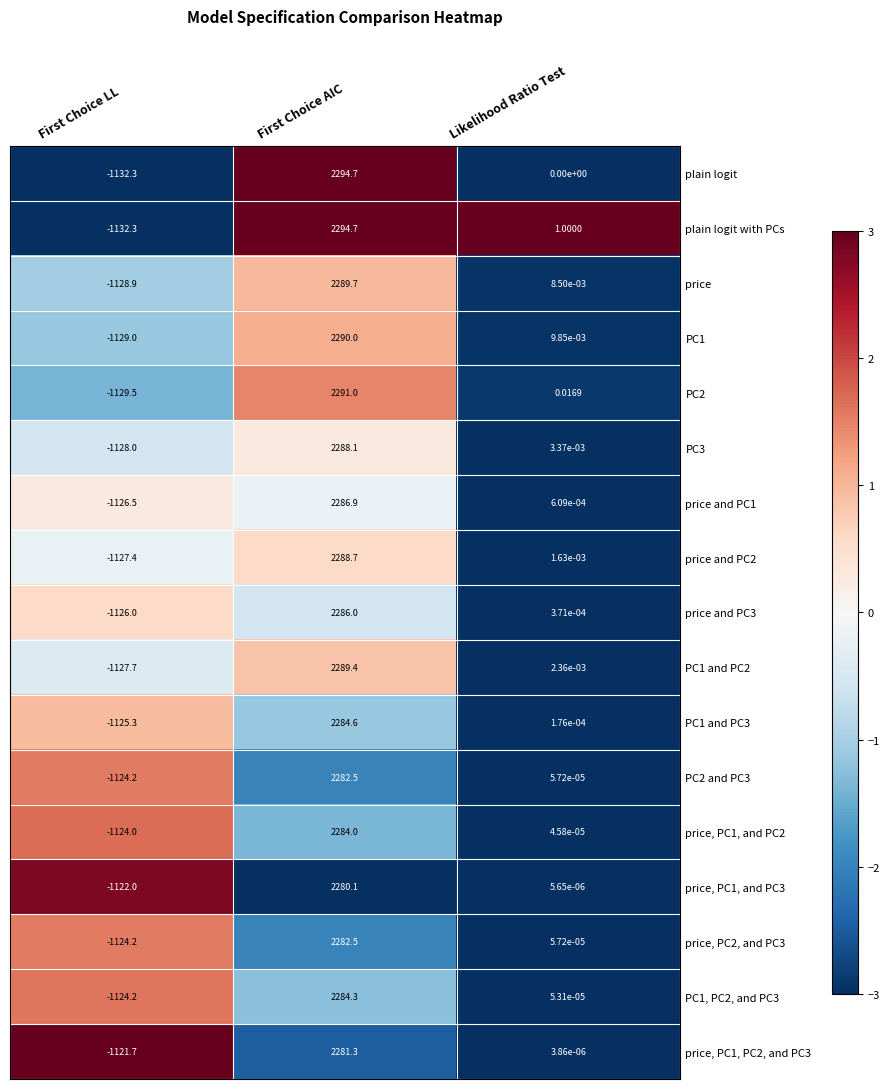

What is the spread (max minus min) of values at Likelihood Ratio Test?

1.0